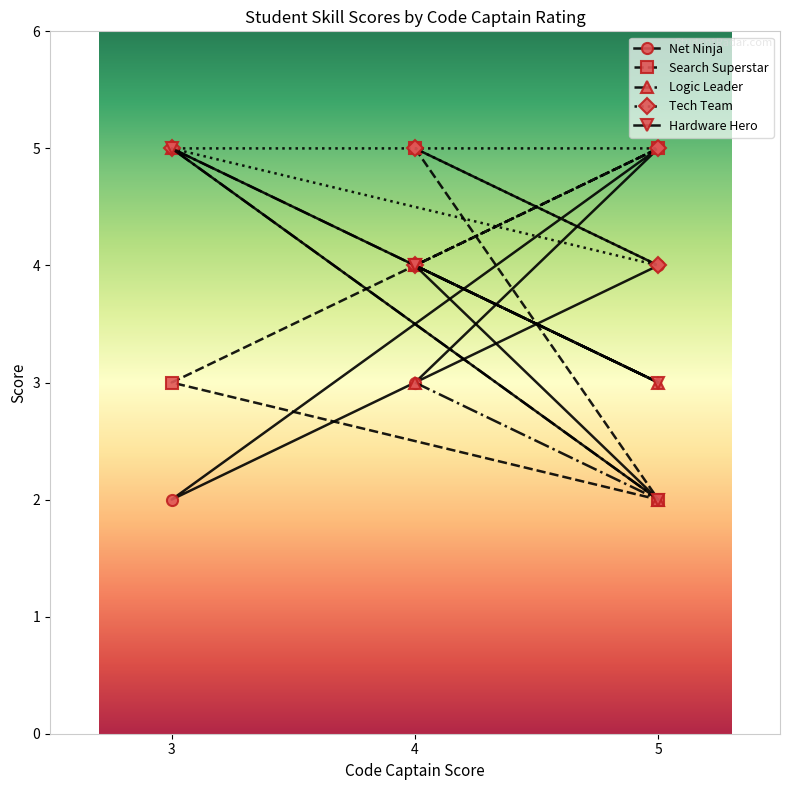

What is the total value across all series at 3?

20